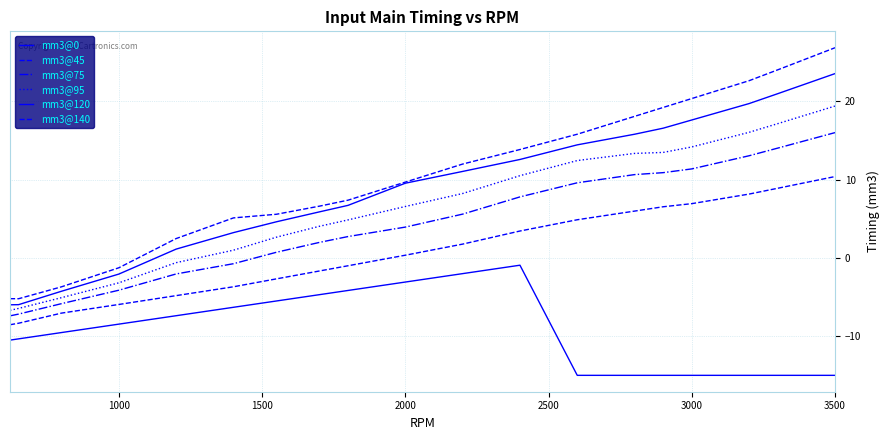

Is this an area chart (filled region under the line)?

No